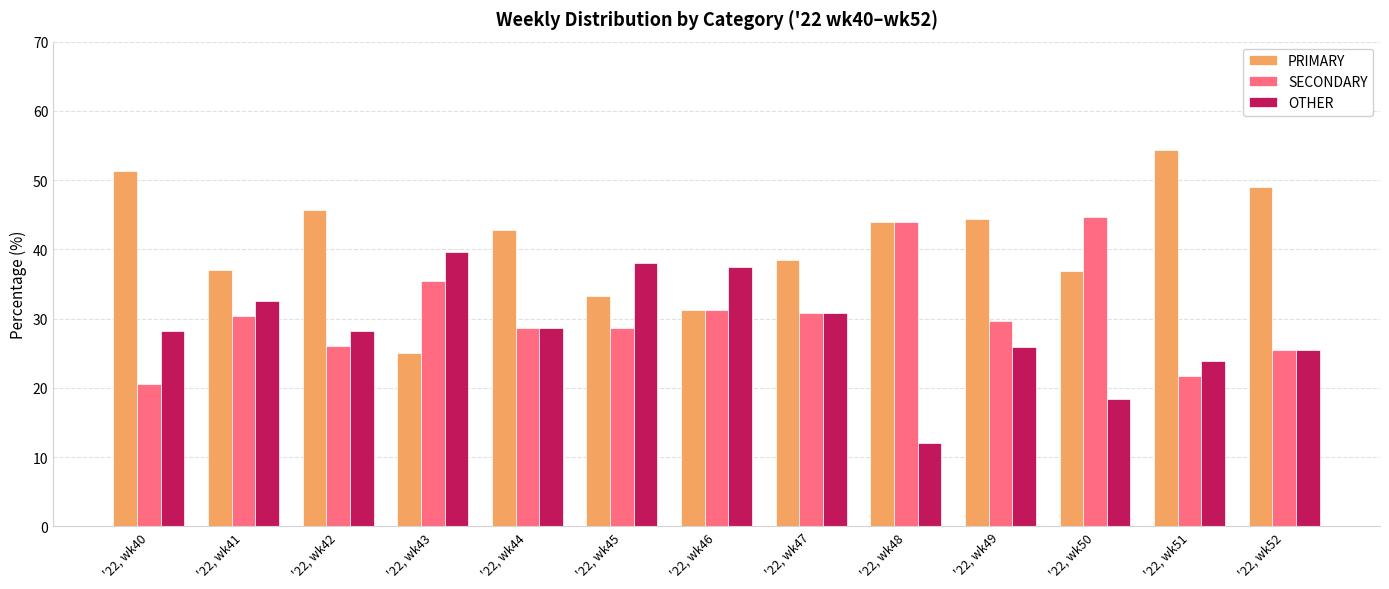

What are all the series names shown in the legend?

PRIMARY, SECONDARY, OTHER